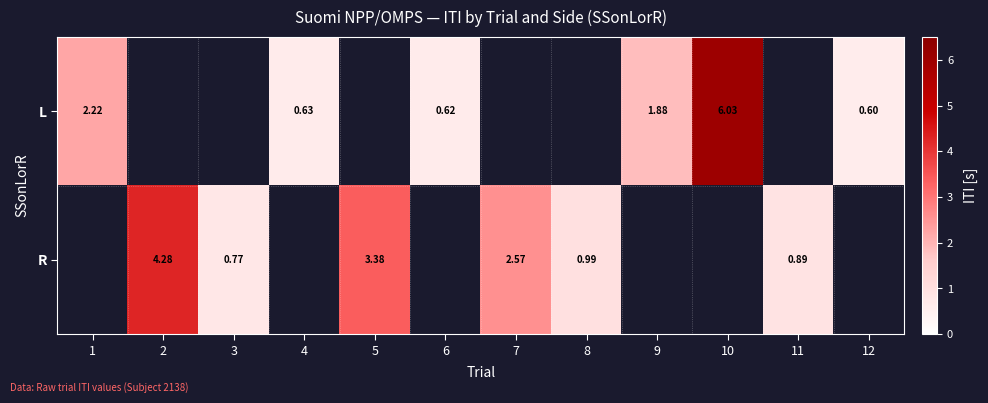

The L series shows 1.0 at 6. True or false?

False